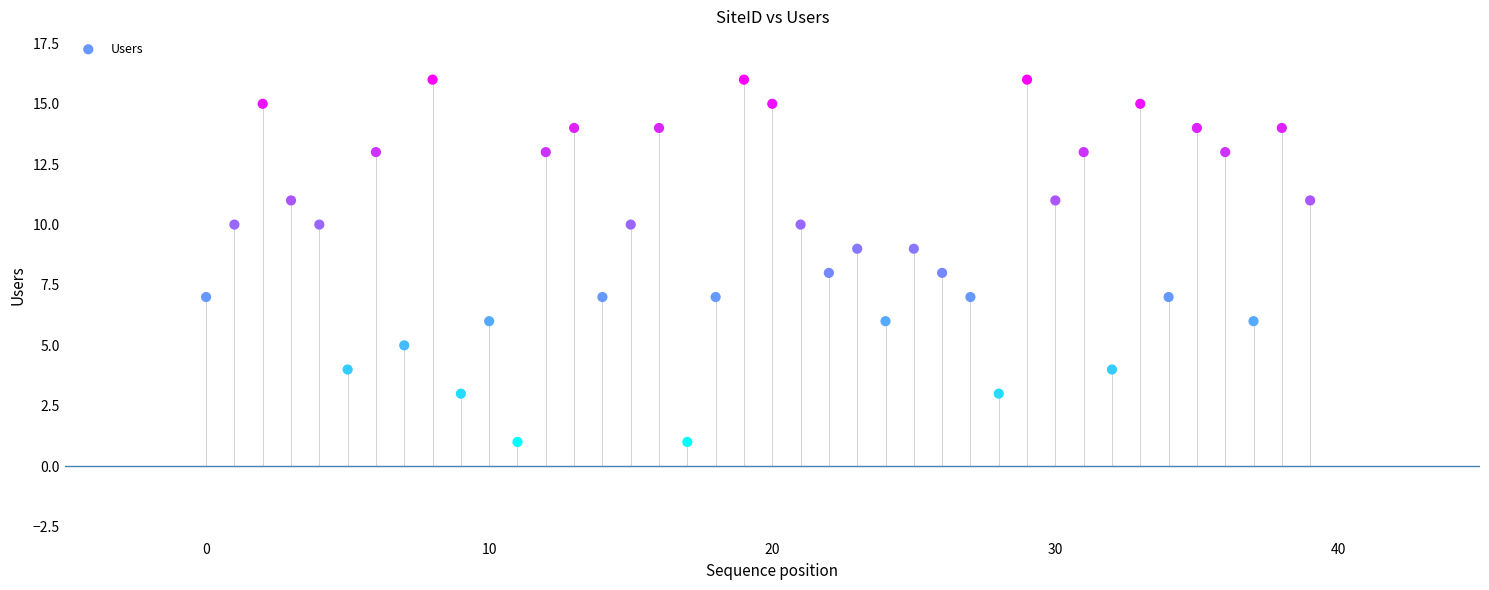

What is the range of Y values (max minus min)?

15